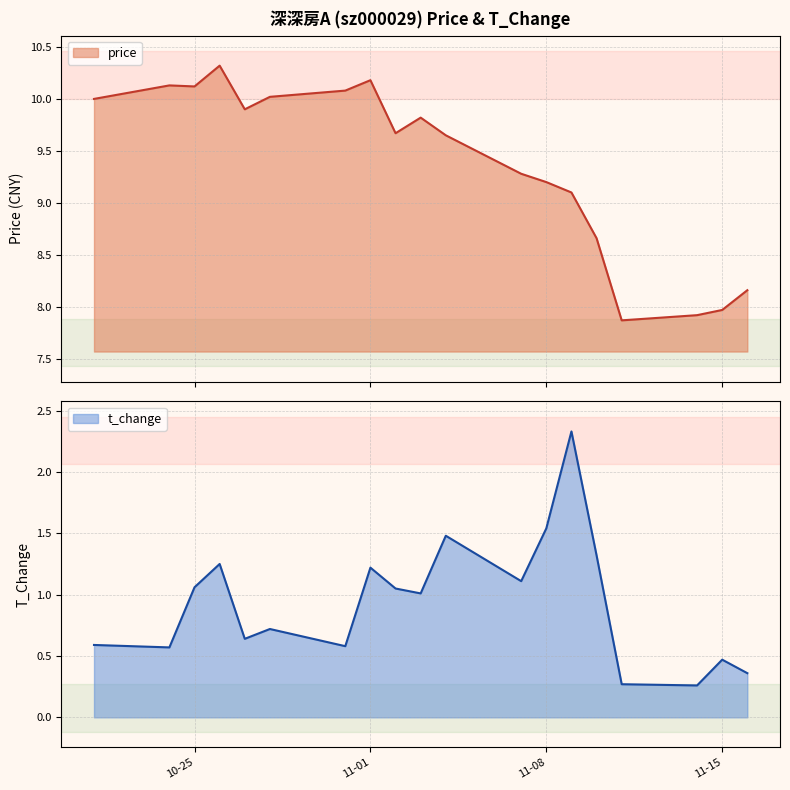

True or false: t_change and price cross at least once.

False